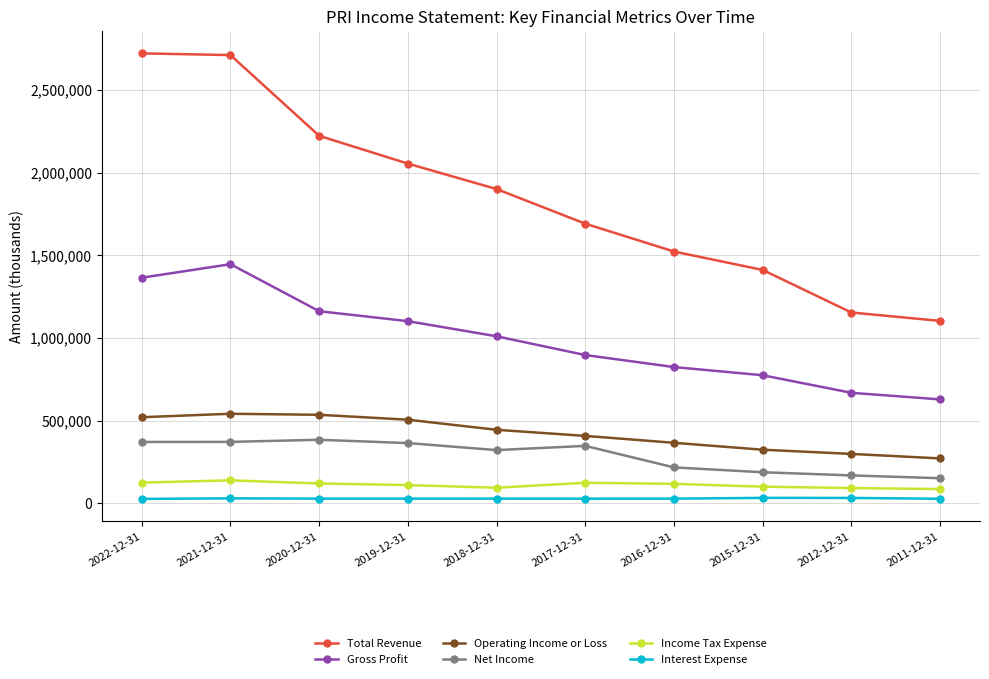

True or false: Gross Profit and Net Income intersect in this chart.

False